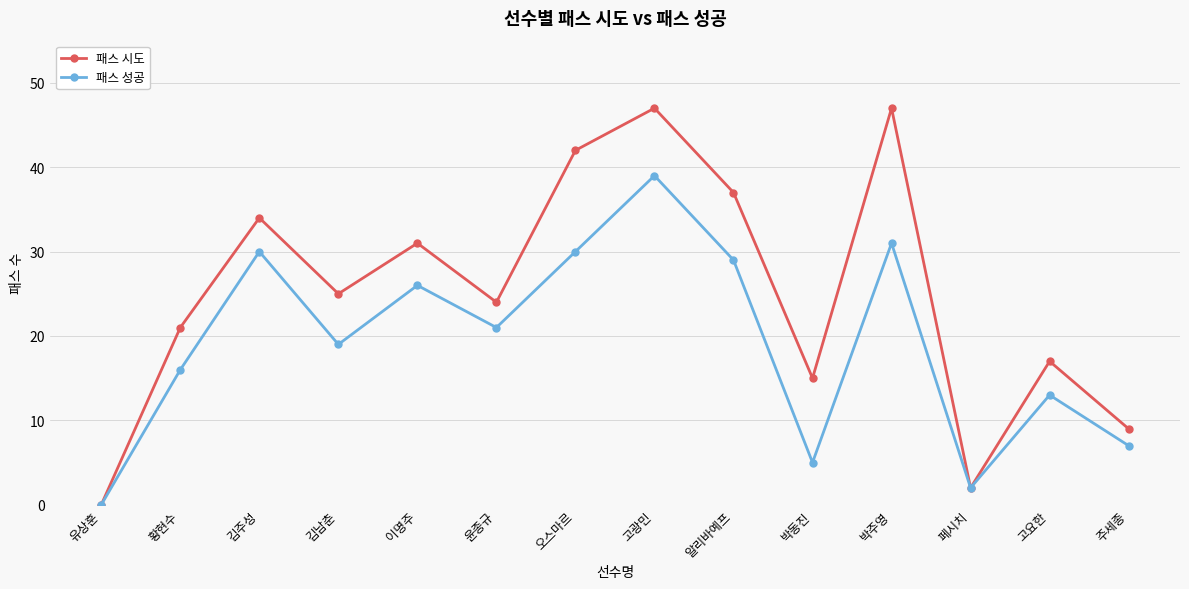

Does the chart have visible grid lines?

Yes